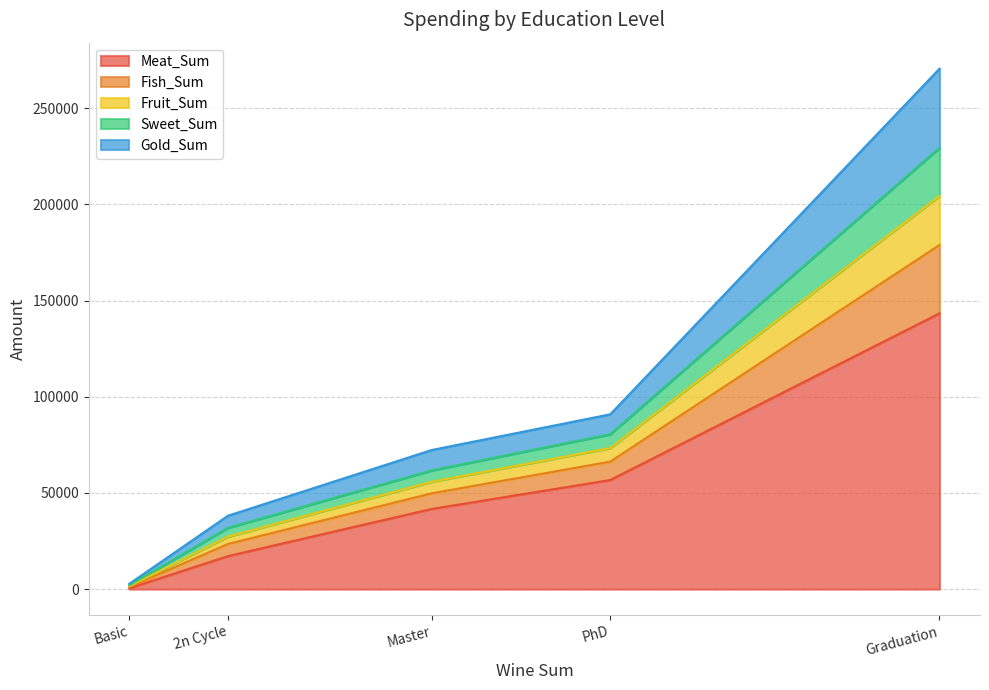

At which category is the sum across all series the highest?

Graduation